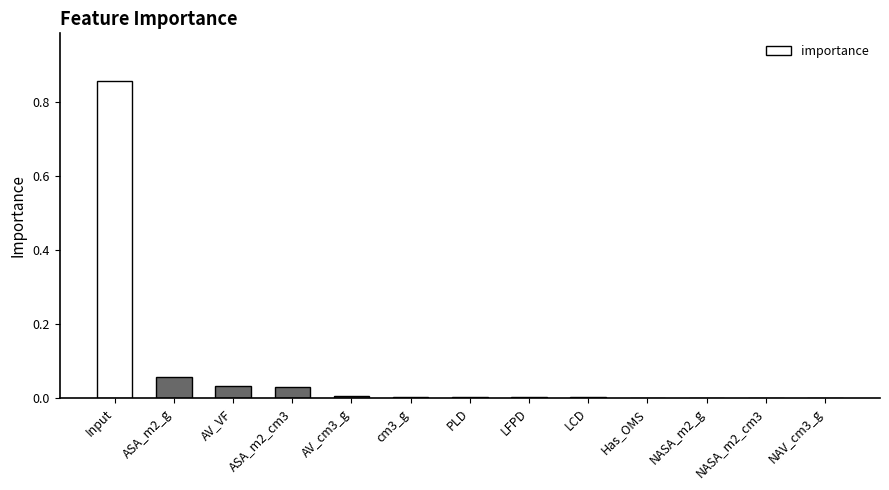

At which category does the chart reach its peak across all series?

Input